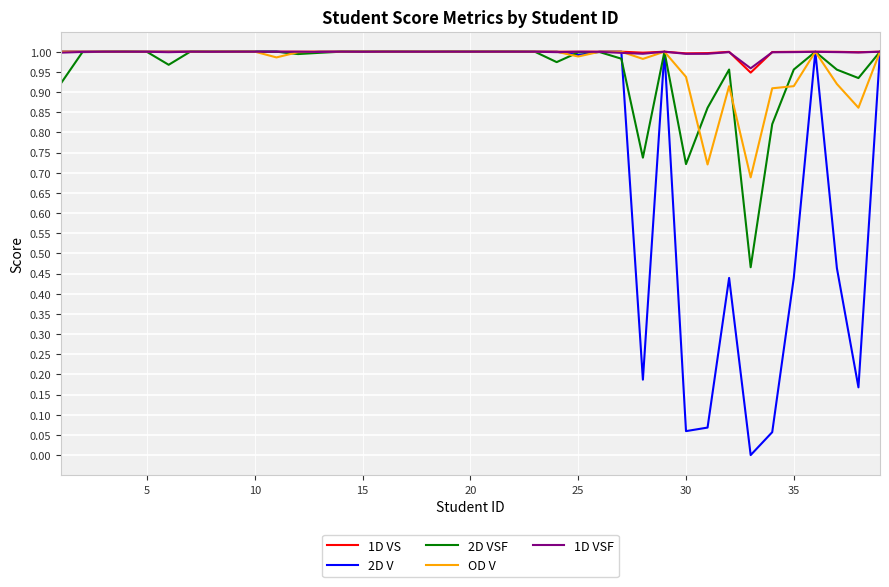

Reading right to left, extract all data points from this chart.

1D VS: 1.0	1.0	1.0	1.0	1.0	1.0	0.9	1.0	1.0	1.0	1.0	1.0	1.0	1.0	1.0	1.0	1.0	1.0	1.0	1.0	1.0	1.0	1.0	1.0	1.0	1.0	1.0	1.0	1.0	1.0	1.0	1.0	1.0	1.0	1.0	1.0	1.0	1.0	1.0
2D V: 1.0	0.2	0.5	1.0	0.4	0.1	0.0	0.4	0.1	0.1	1.0	0.2	1.0	1.0	1.0	1.0	1.0	1.0	1.0	1.0	1.0	1.0	1.0	1.0	1.0	1.0	1.0	1.0	1.0	1.0	1.0	1.0	1.0	1.0	1.0	1.0	1.0	1.0	1.0
2D VSF: 1.0	0.9	1.0	1.0	1.0	0.8	0.5	1.0	0.9	0.7	1.0	0.7	1.0	1.0	1.0	1.0	1.0	1.0	1.0	1.0	1.0	1.0	1.0	1.0	1.0	1.0	1.0	1.0	1.0	1.0	1.0	1.0	1.0	1.0	1.0	1.0	1.0	1.0	0.9
OD V: 1.0	0.9	0.9	1.0	0.9	0.9	0.7	0.9	0.7	0.9	1.0	1.0	1.0	1.0	1.0	1.0	1.0	1.0	1.0	1.0	1.0	1.0	1.0	1.0	1.0	1.0	1.0	1.0	1.0	1.0	1.0	1.0	1.0	1.0	1.0	1.0	1.0	1.0	1.0
1D VSF: 1.0	1.0	1.0	1.0	1.0	1.0	1.0	1.0	1.0	1.0	1.0	1.0	1.0	1.0	1.0	1.0	1.0	1.0	1.0	1.0	1.0	1.0	1.0	1.0	1.0	1.0	1.0	1.0	1.0	1.0	1.0	1.0	1.0	1.0	1.0	1.0	1.0	1.0	1.0